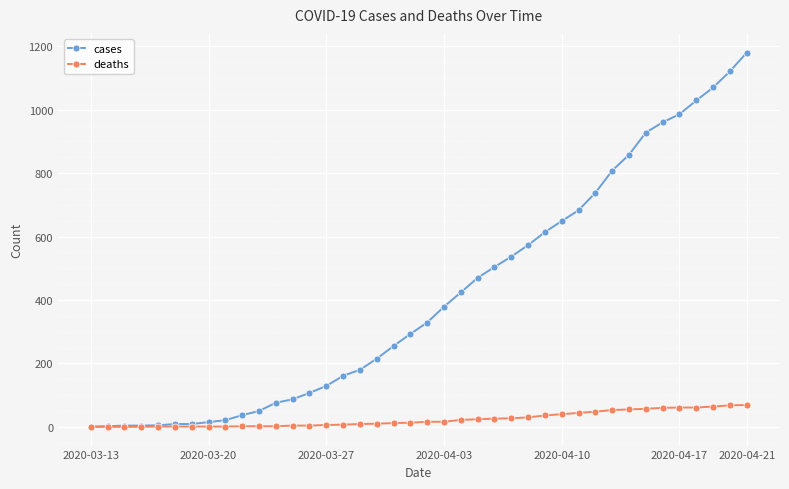

List the series in order of their peak value, lowest first.

deaths, cases